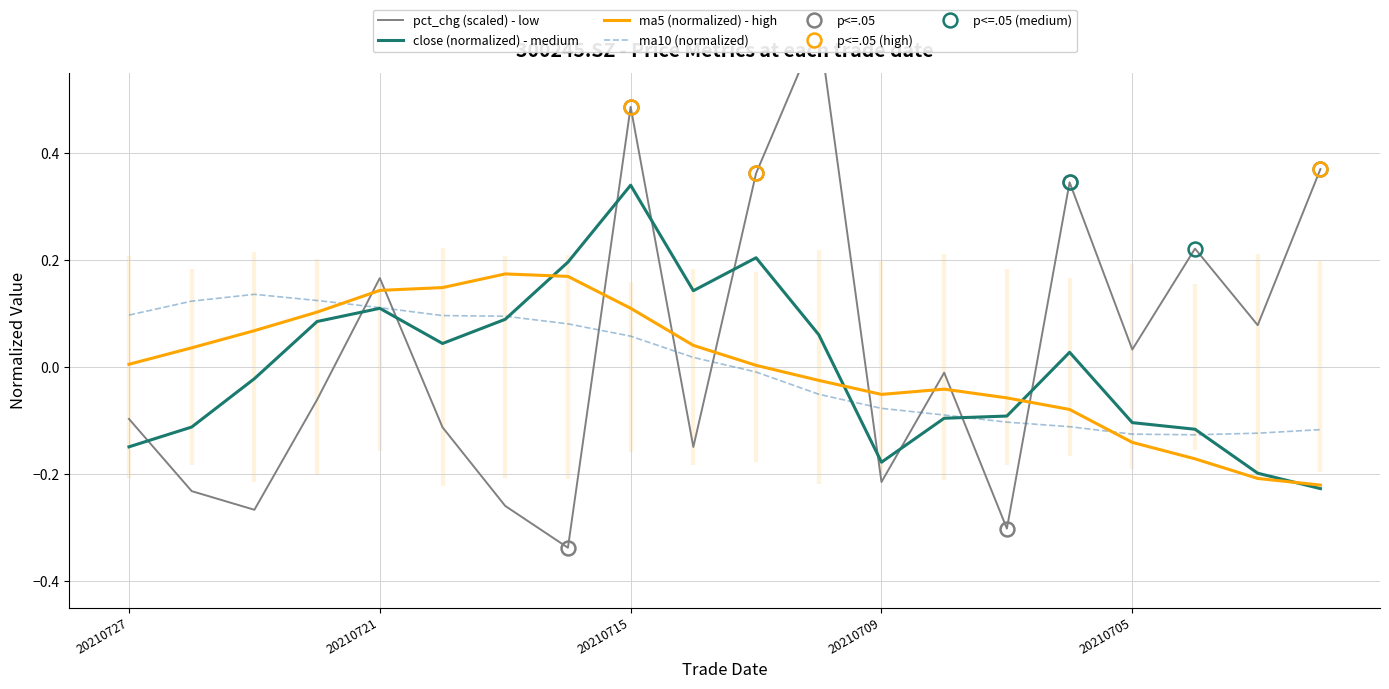

How many data points does each series have?

20